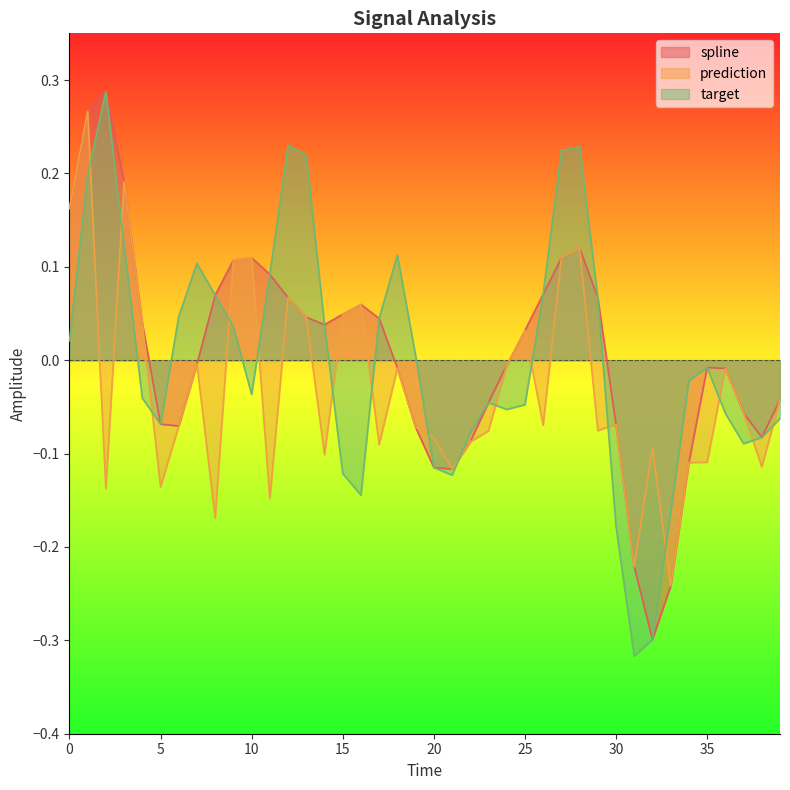

In prediction, how many points are lower than both neighbors (excluding endpoints)?

12